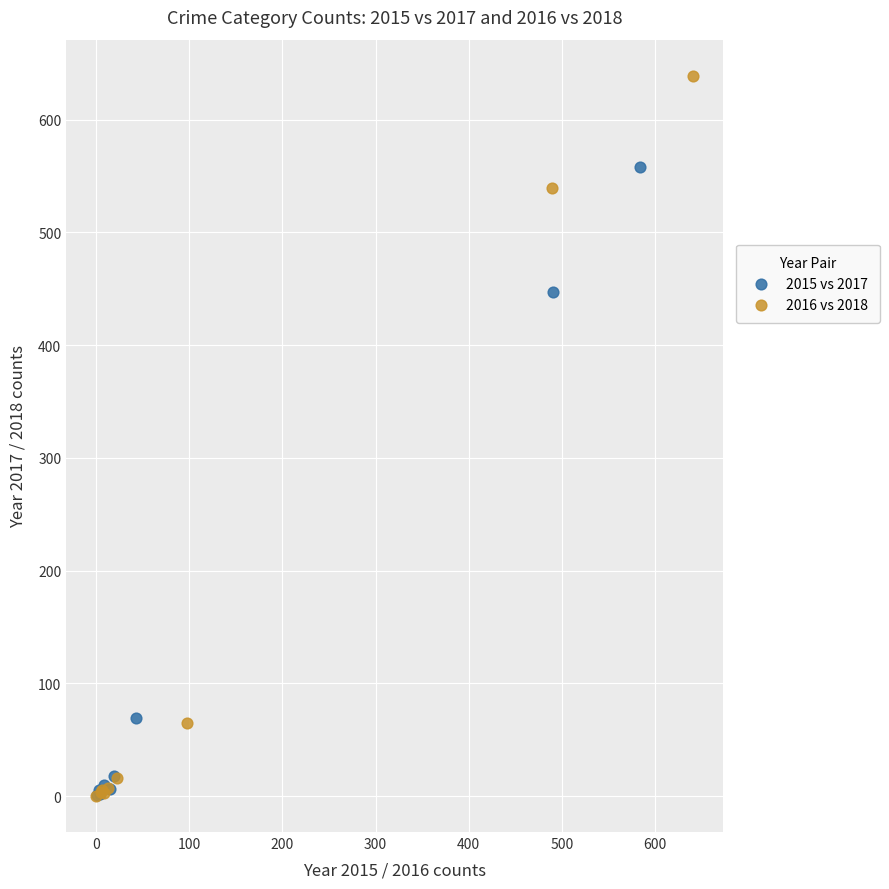

Which series contains the highest Y value?

2016 vs 2018